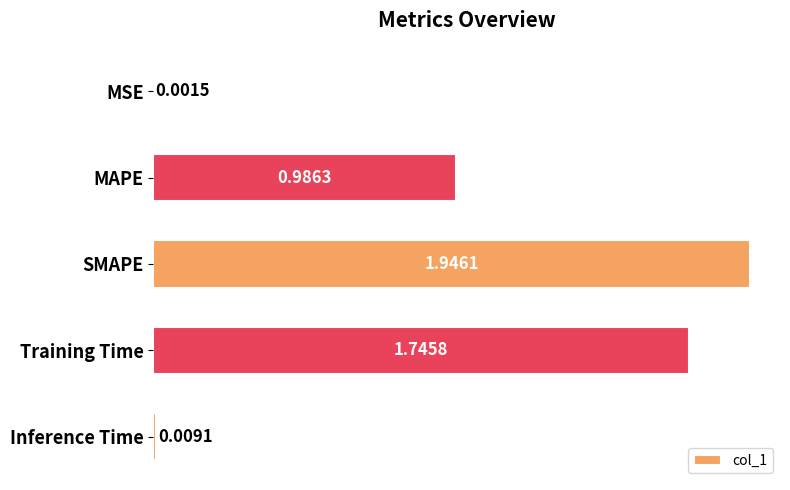

What is the change in value from MSE to SMAPE?

+1.9